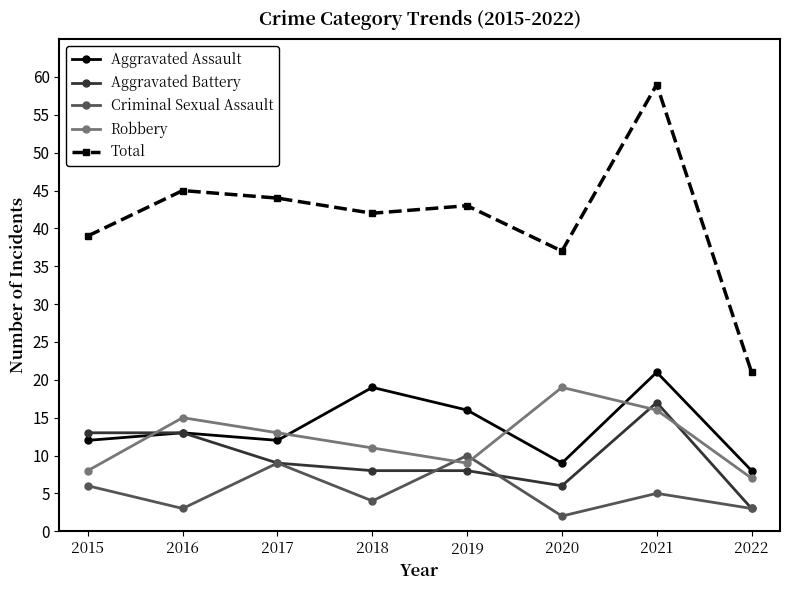

True or false: Total and Aggravated Battery cross at least once.

False